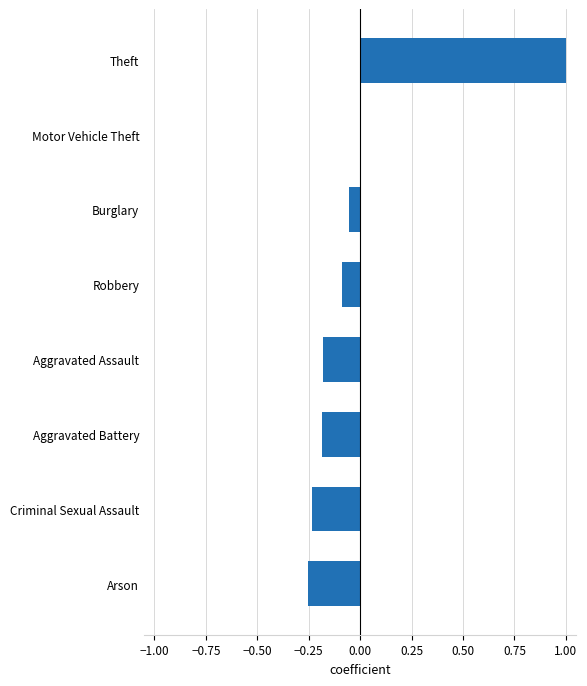

What is the sum of the values at Theft and Aggravated Battery?

0.8